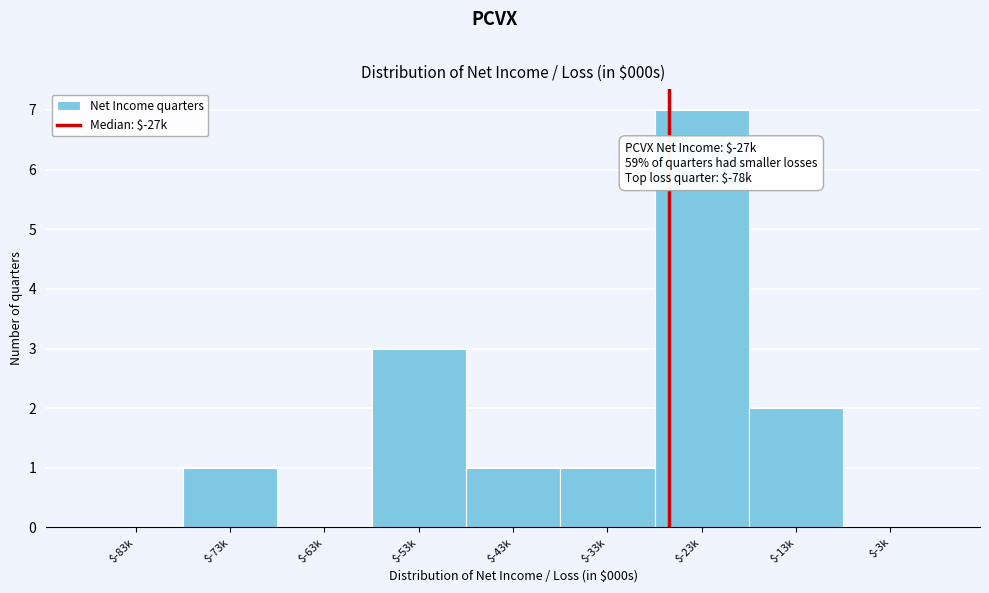

True or false: the data shows 2 at $-43k.

False